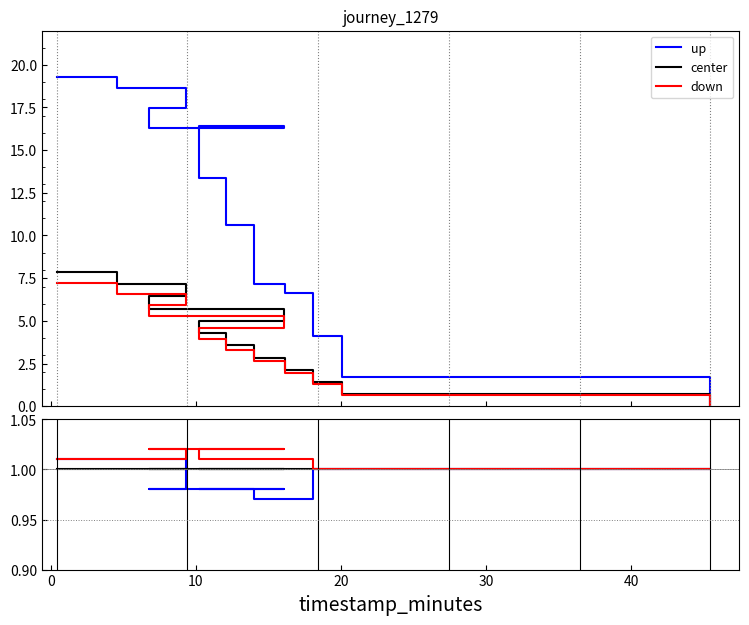

How many categories are shown in the chart?

12